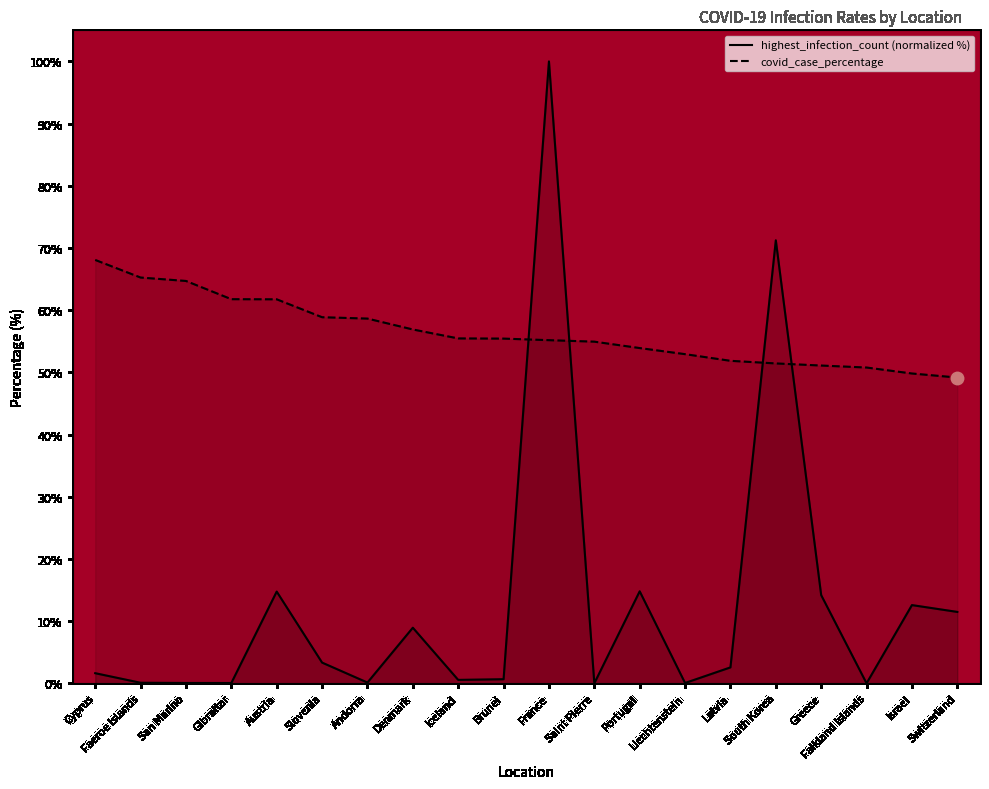

At how many categories does at least one series exceed 8?

20